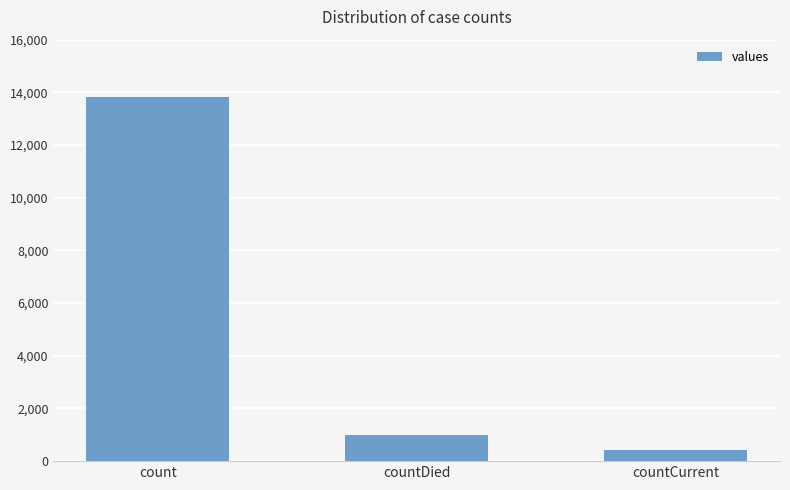

Where does the data first go above 985?

count